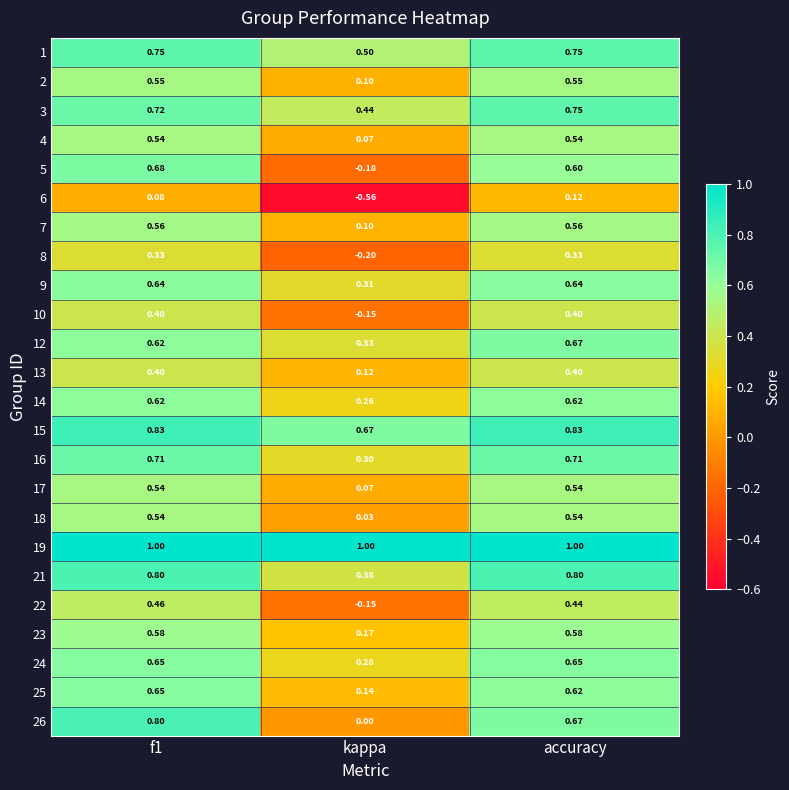

At which label is 21 closest to 0?

kappa